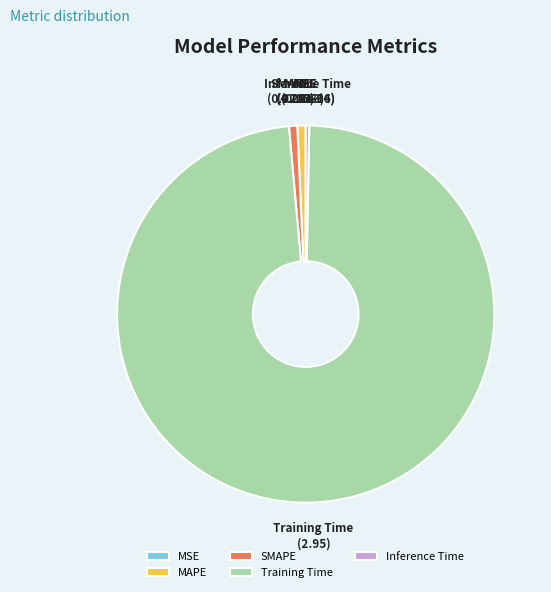

Is there any slice that represents more than half of the pie?

Yes